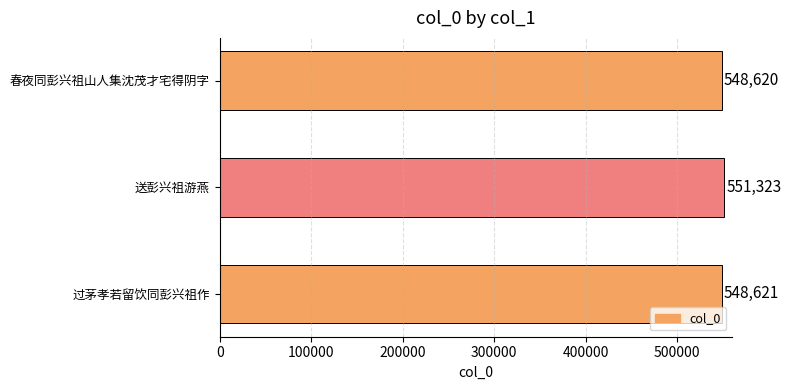

Count the number of categories in the chart.

3